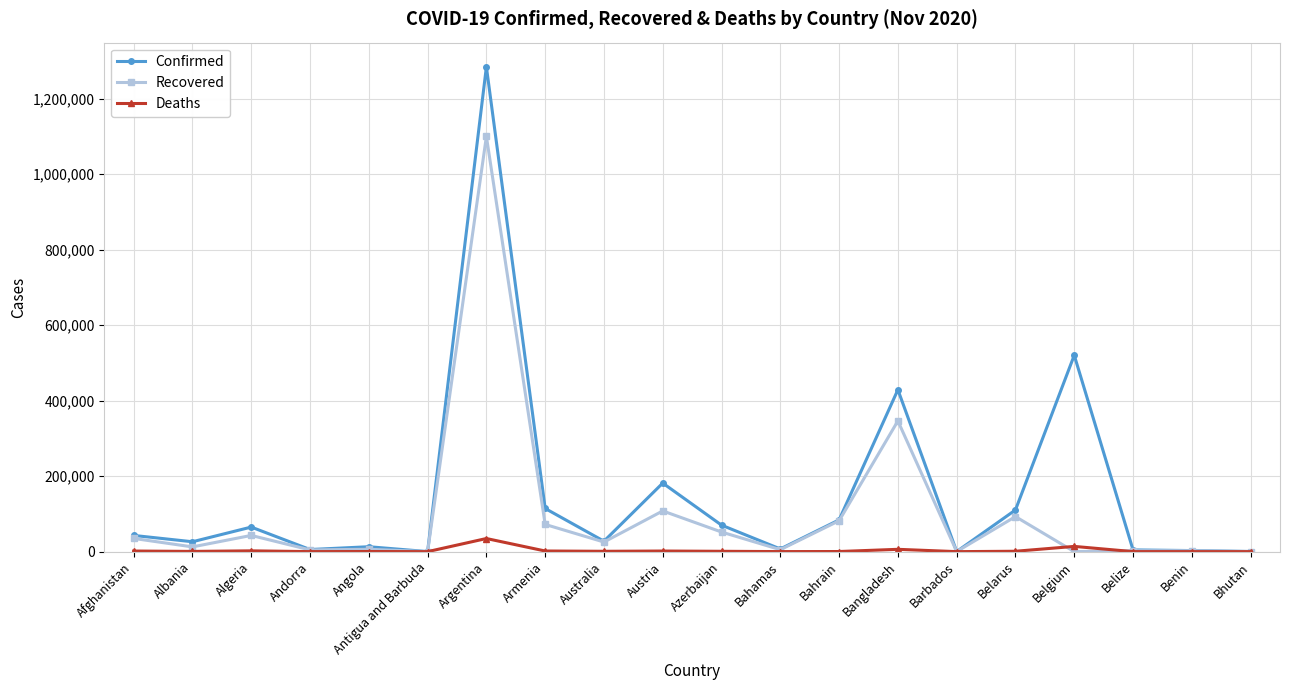

At which category does Confirmed reach its first local peak?

Algeria